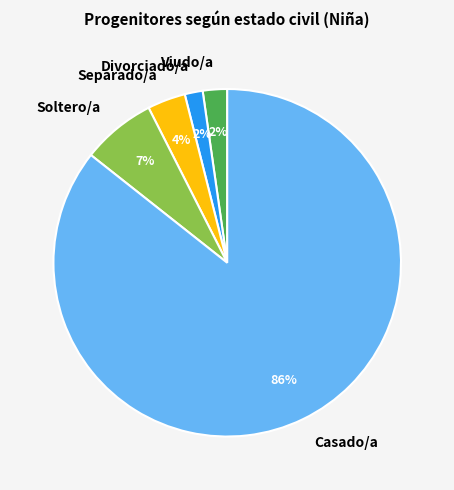

To the nearest percent, what is the average slice percentage?

20%